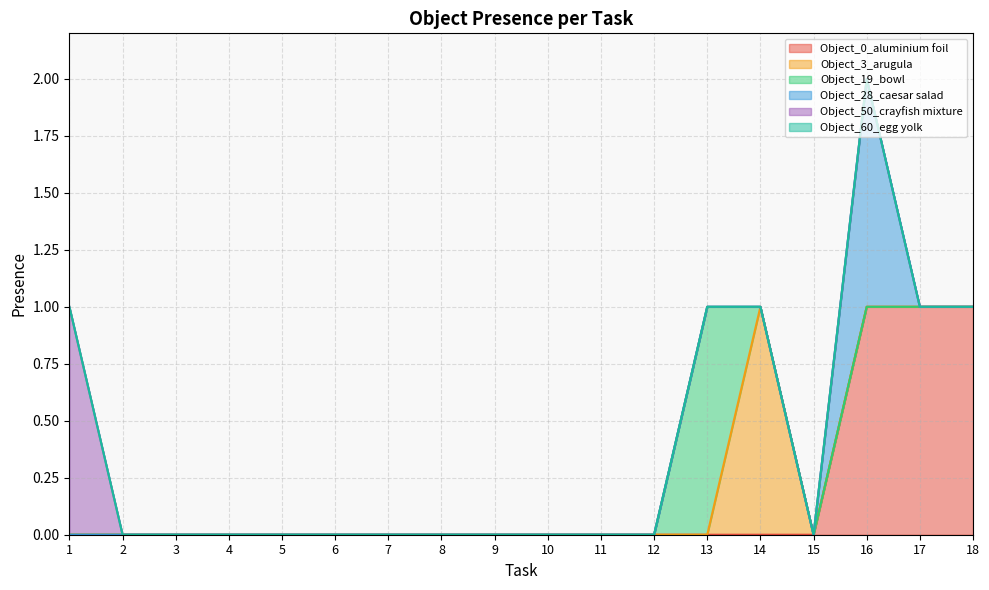

What are all the series names shown in the legend?

Object_0_aluminium foil, Object_3_arugula, Object_19_bowl, Object_28_caesar salad, Object_50_crayfish mixture, Object_60_egg yolk